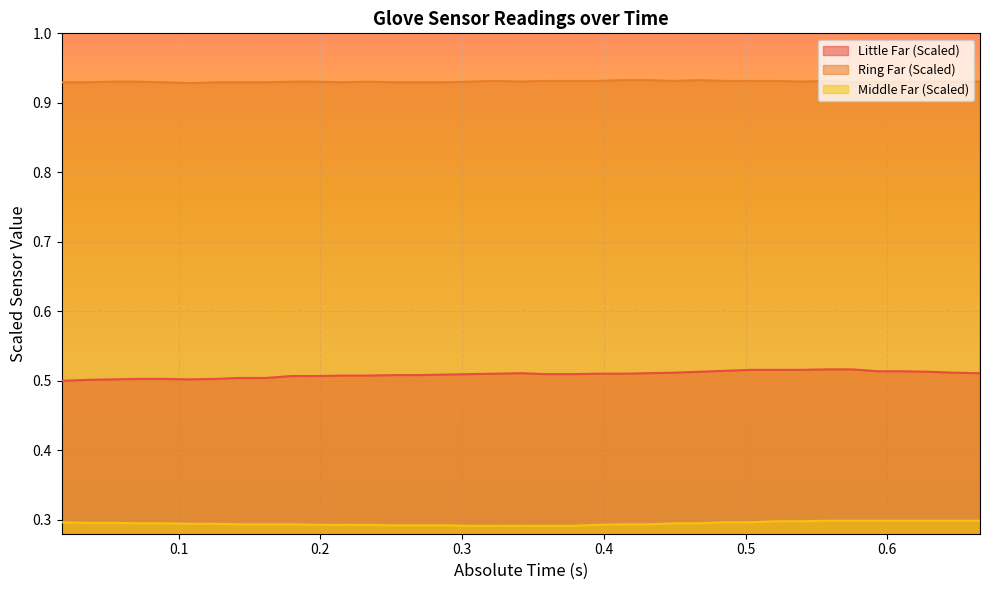

What is the sum of the Ring Far values at 0.557442 and 0.01739?

1.9